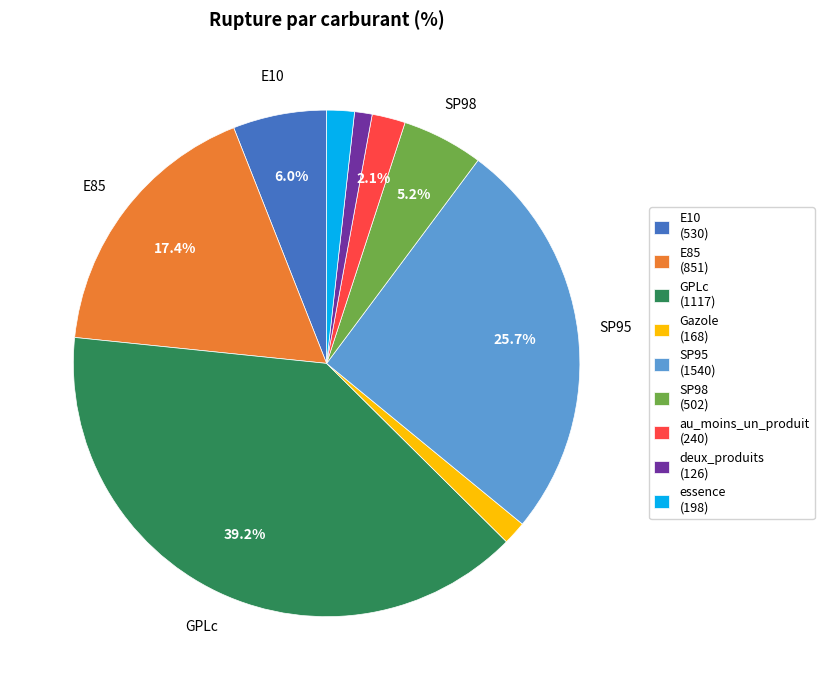

To the nearest percent, what is the combined percentage of SP95 and Gazole?

27%